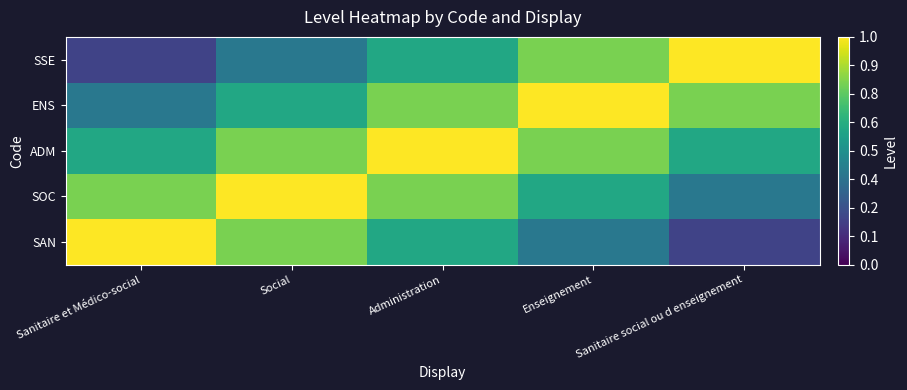

What is the spread (max minus min) of values at Sanitaire et Médico-social?

0.8